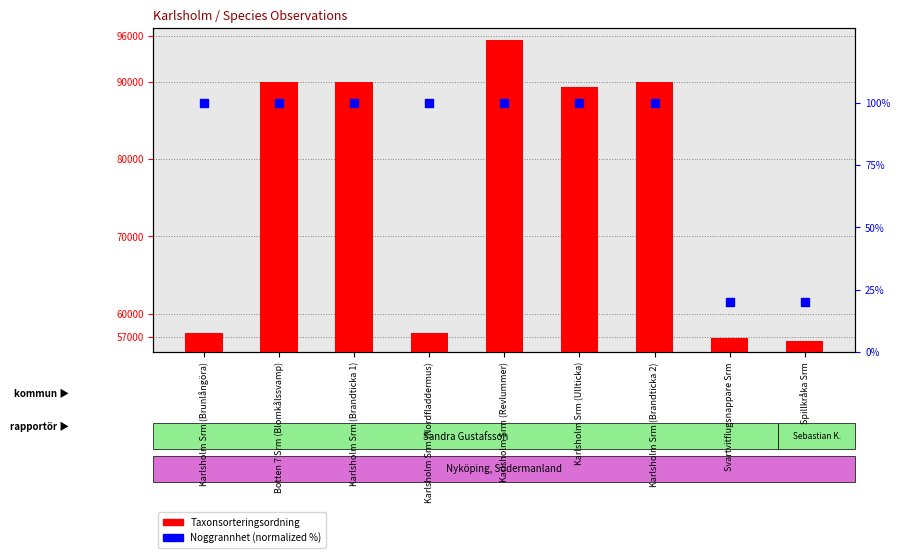

At how many categories does at least one series exceed 207?

9